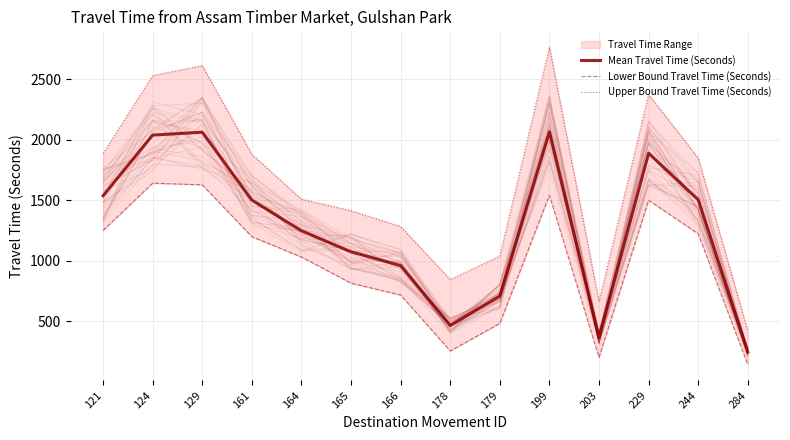

How many lines are shown in the chart?

3